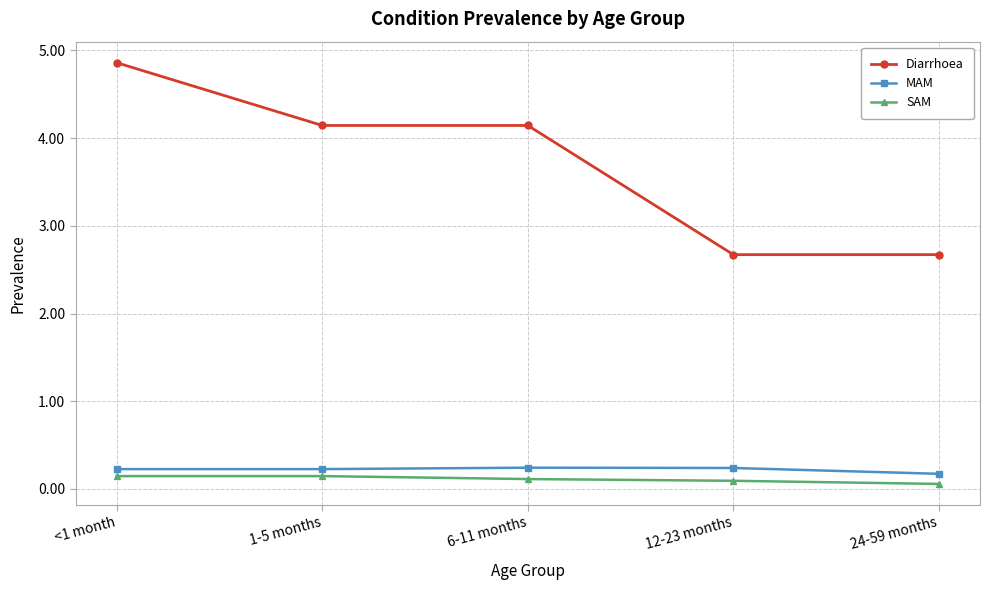

What is the greatest value displayed?

4.9